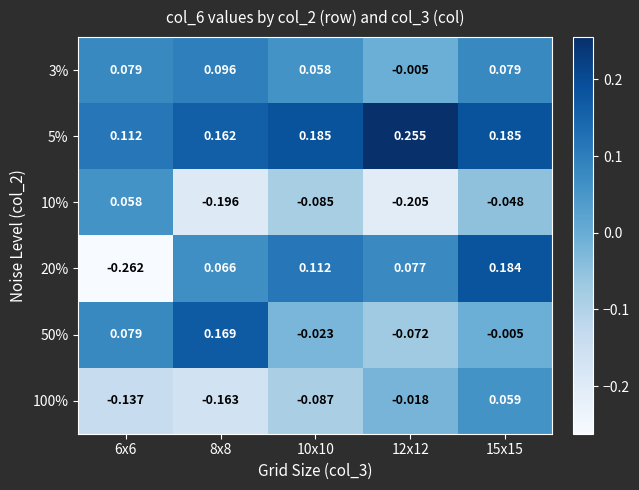

Which has a higher value, 6x6 or 15x15?

6x6